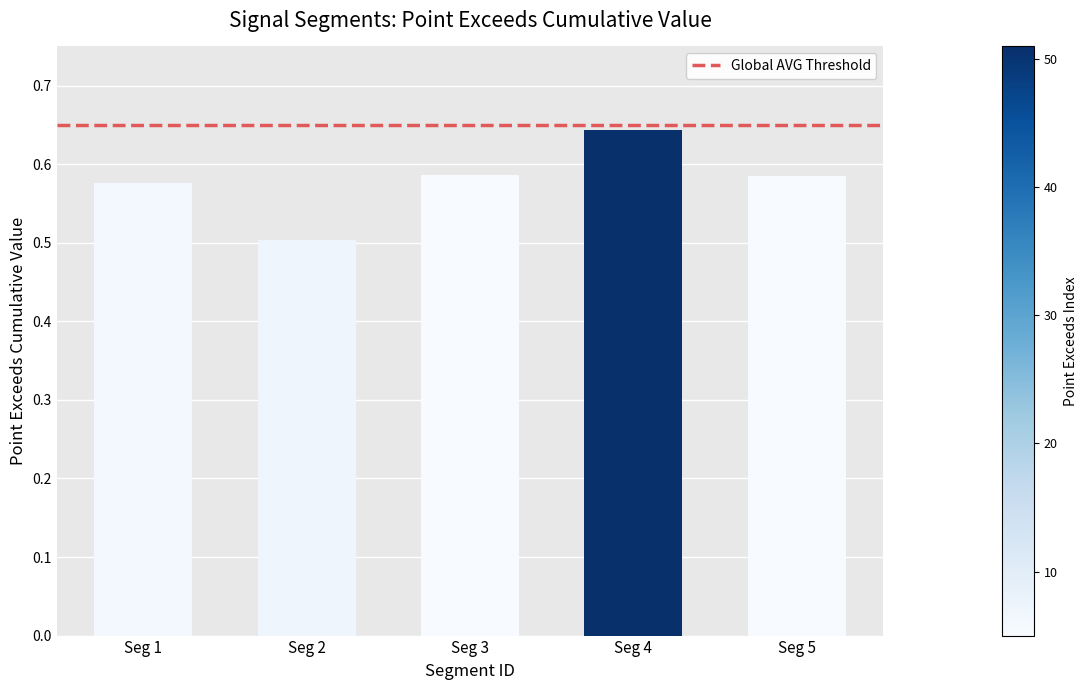

At which label is the value closest to 0?

Seg 2